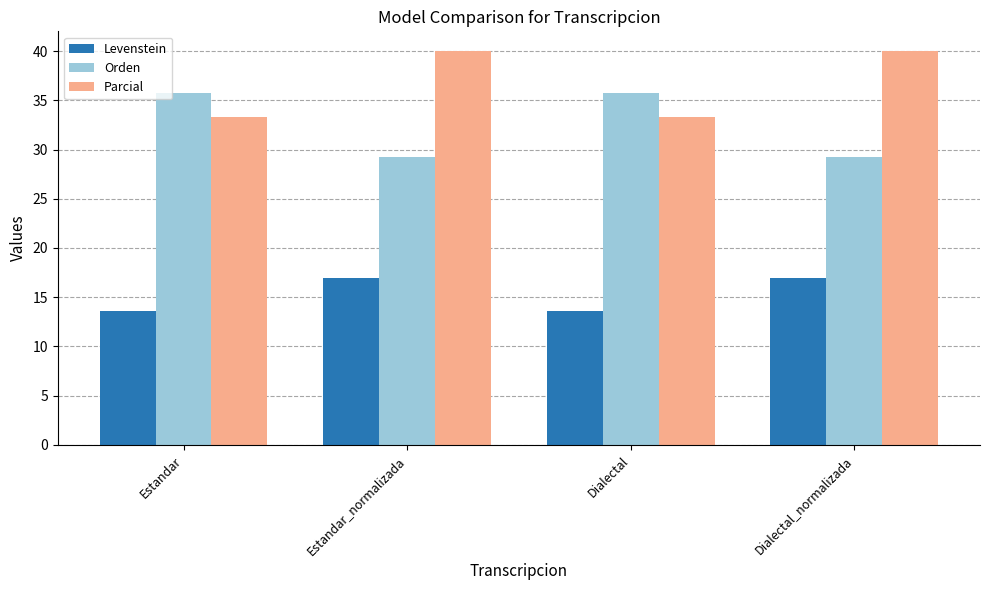

How many distinct data groups are displayed?

3